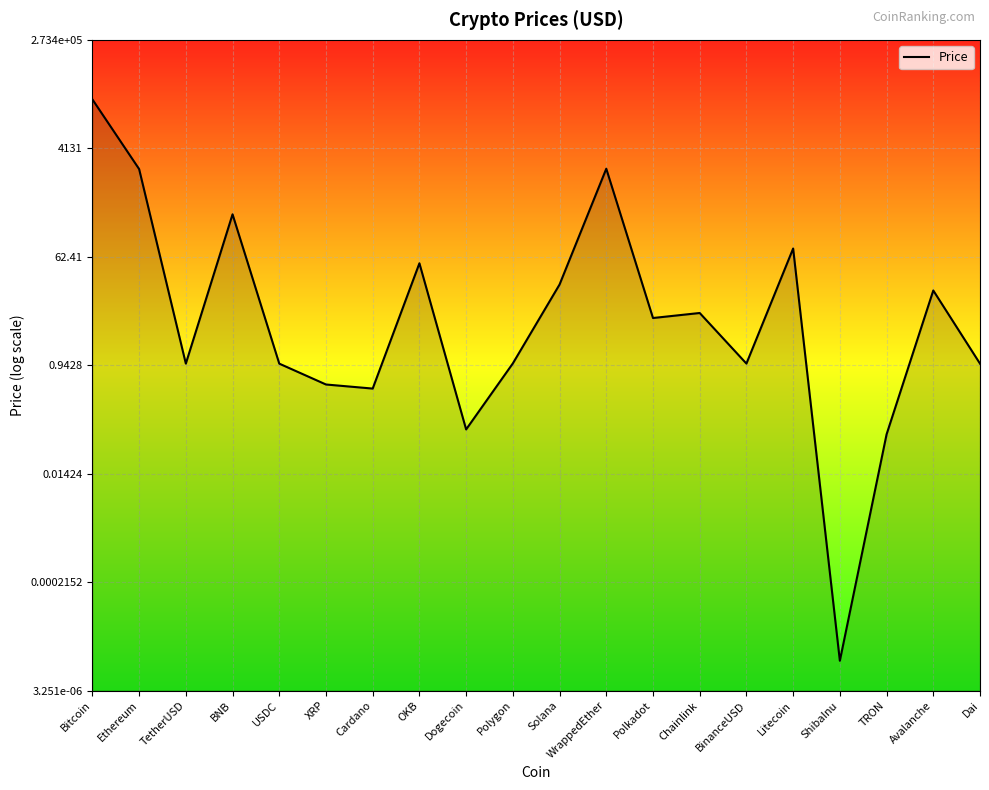

Where is the first local maximum?

BNB